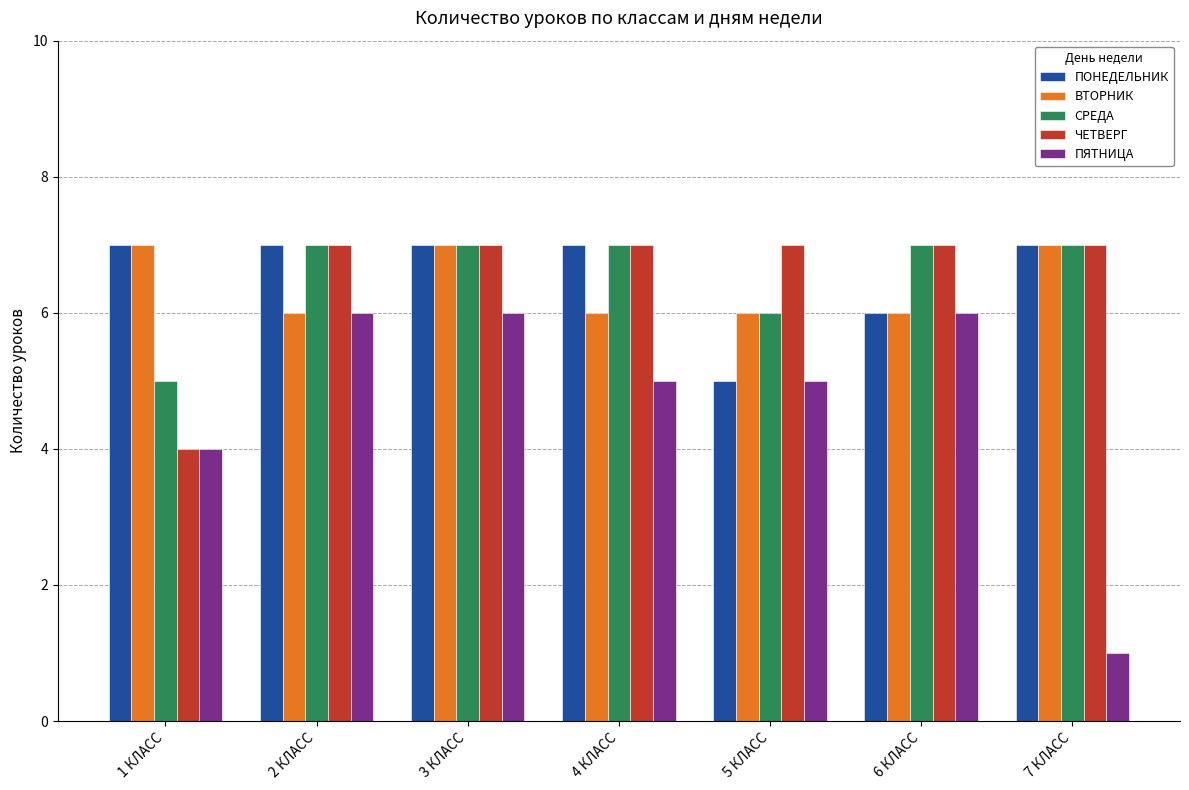

Reading left to right, transcribe all the data shown in this chart.

ПОНЕДЕЛЬНИК: 7	7	7	7	5	6	7
ВТОРНИК: 7	6	7	6	6	6	7
СРЕДА: 5	7	7	7	6	7	7
ЧЕТВЕРГ: 4	7	7	7	7	7	7
ПЯТНИЦА: 4	6	6	5	5	6	1